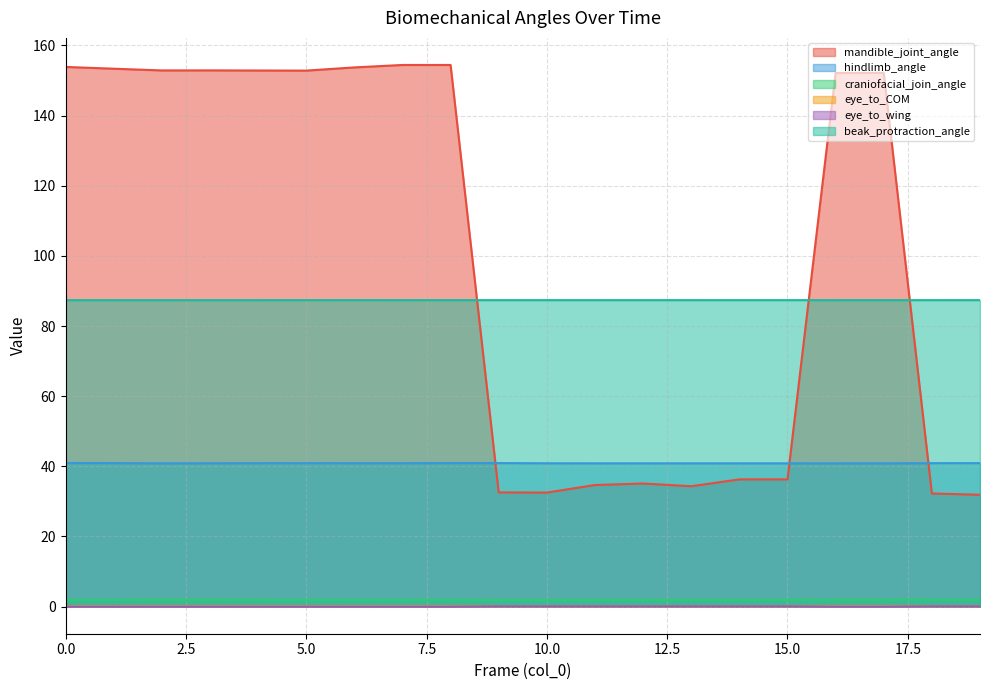

What are all the series names shown in the legend?

mandible_joint_angle, hindlimb_angle, craniofacial_join_angle, eye_to_COM, eye_to_wing, beak_protraction_angle